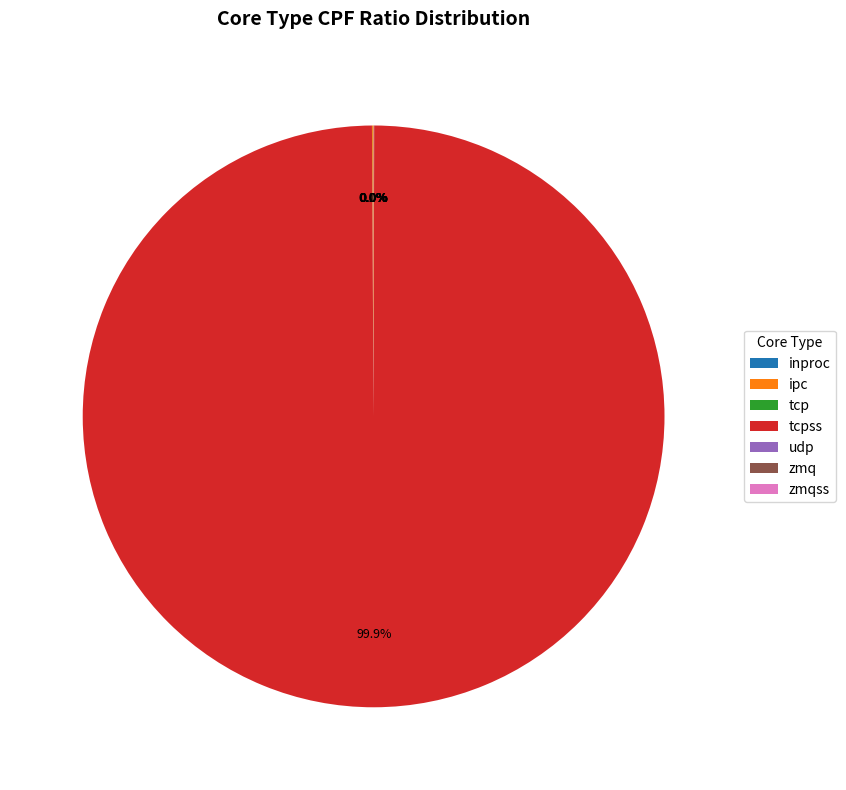

Is there a majority slice in this chart?

Yes